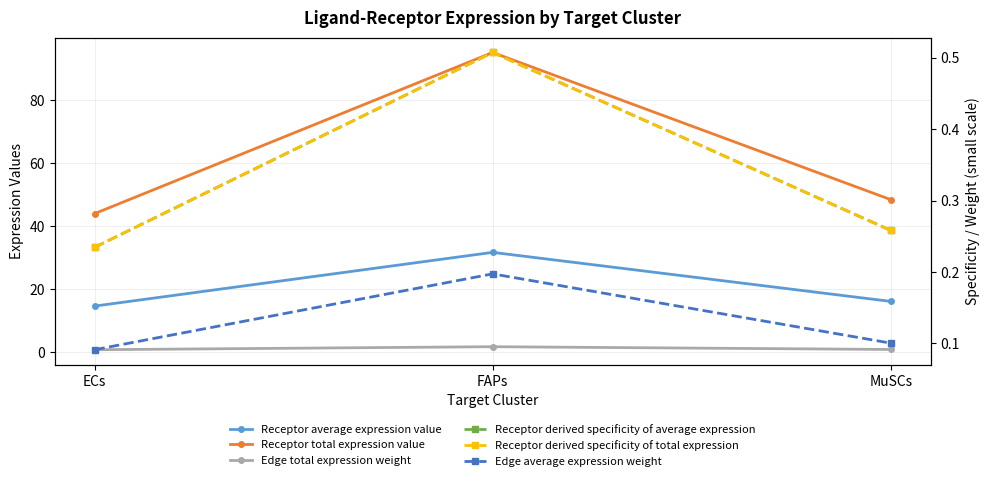

What is the spread (max minus min) of values at FAPs?

94.9